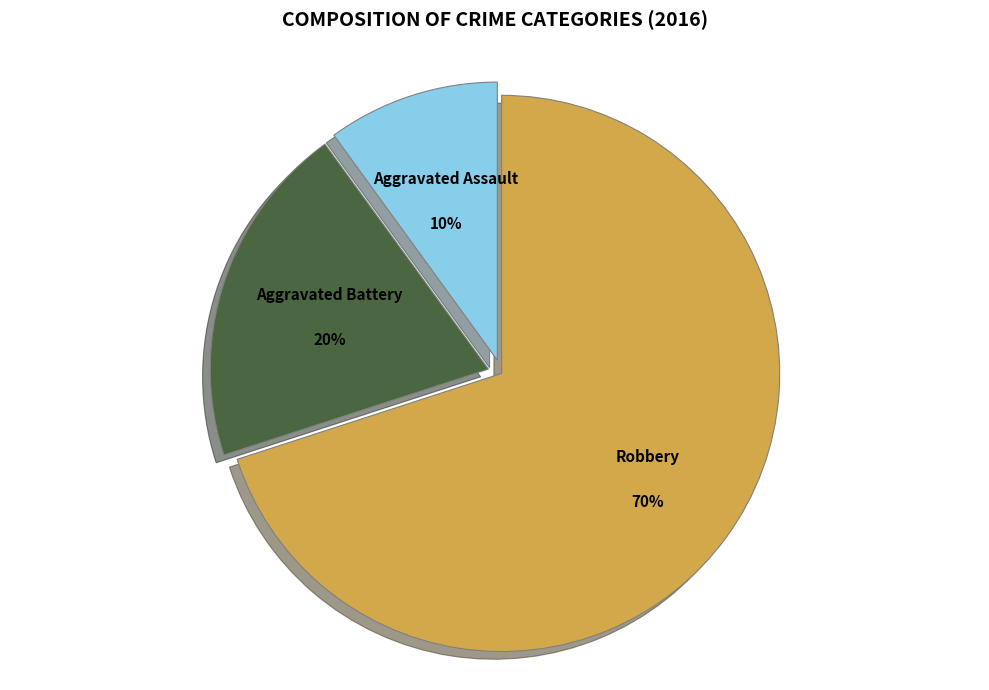

Is there a majority slice in this chart?

Yes